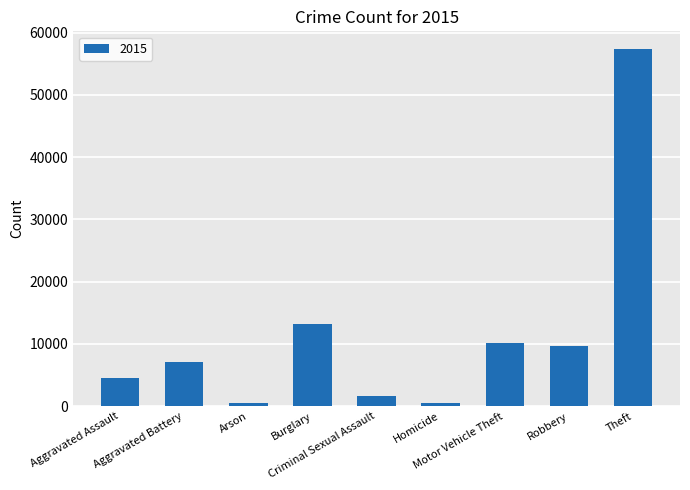

What is the maximum value shown in the chart?

57350